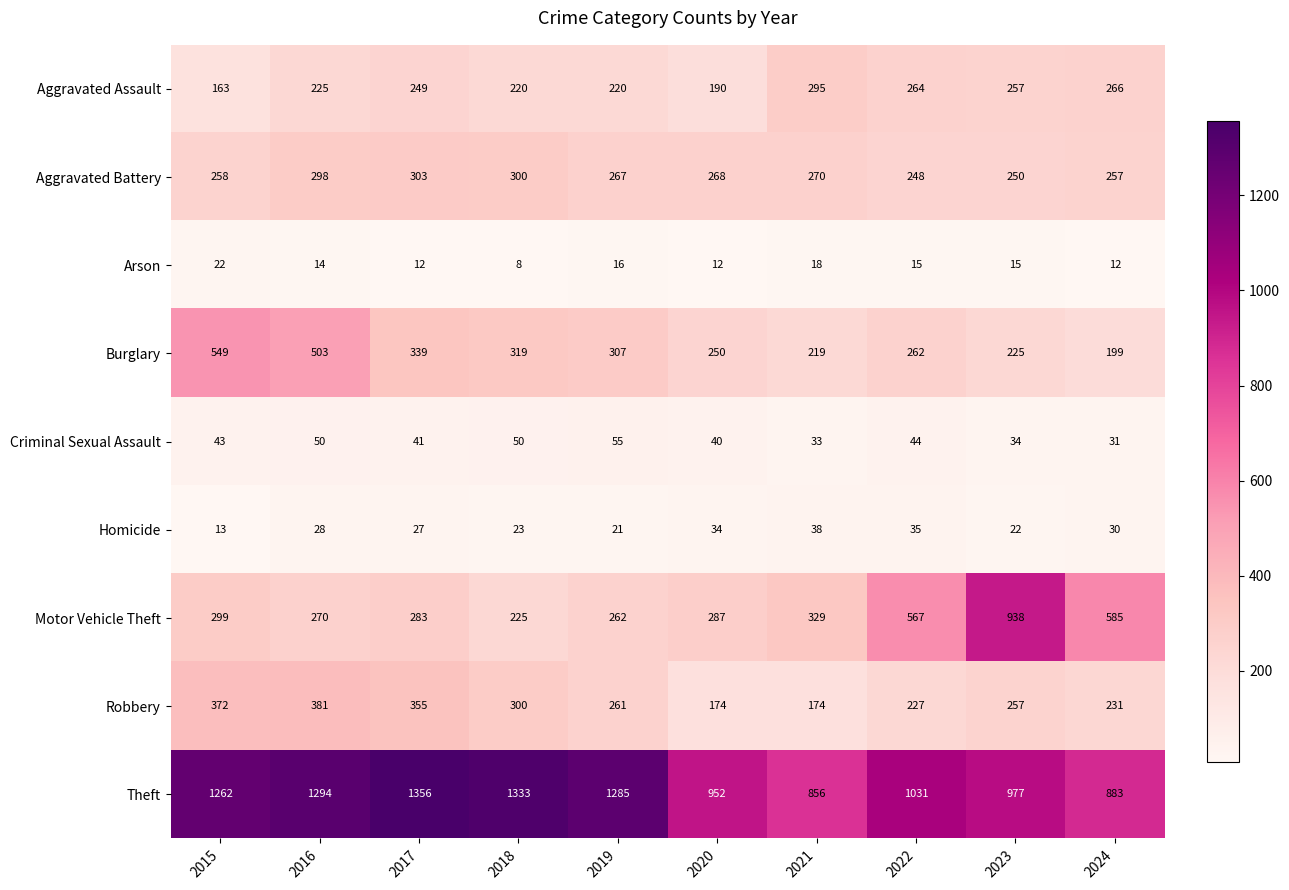

Between 2021 and 2023, which series saw the biggest shift?

Motor Vehicle Theft